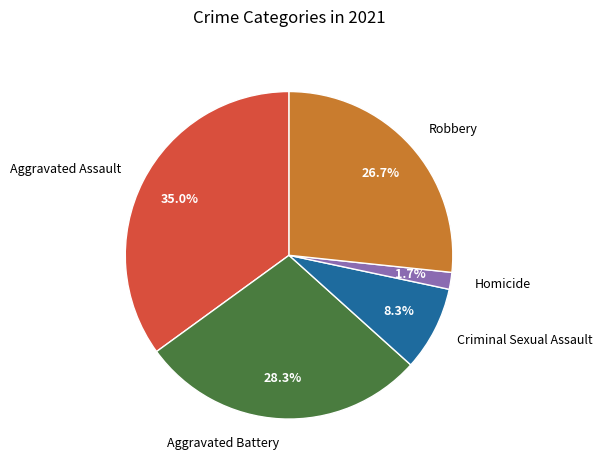

To the nearest percent, what is the difference between the Robbery and Homicide slice percentages?

25%